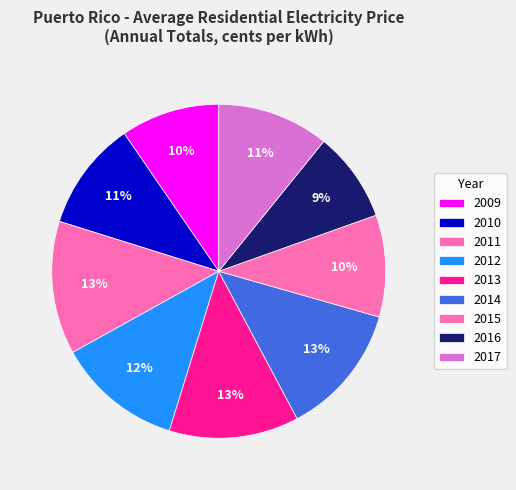

Count the number of slices in the pie.

9